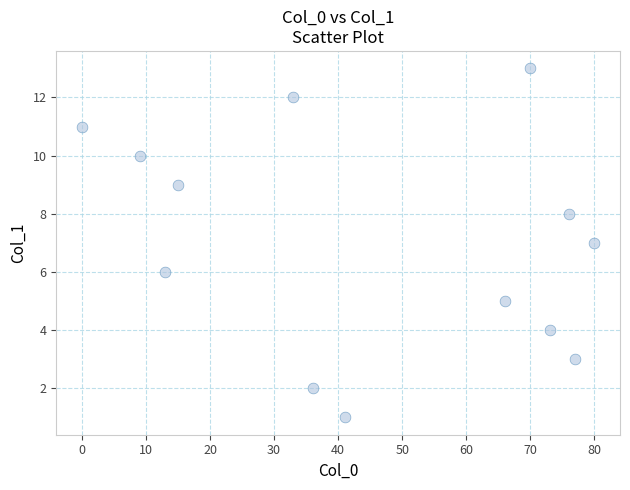

What is the range of X values (max minus min)?

80.0